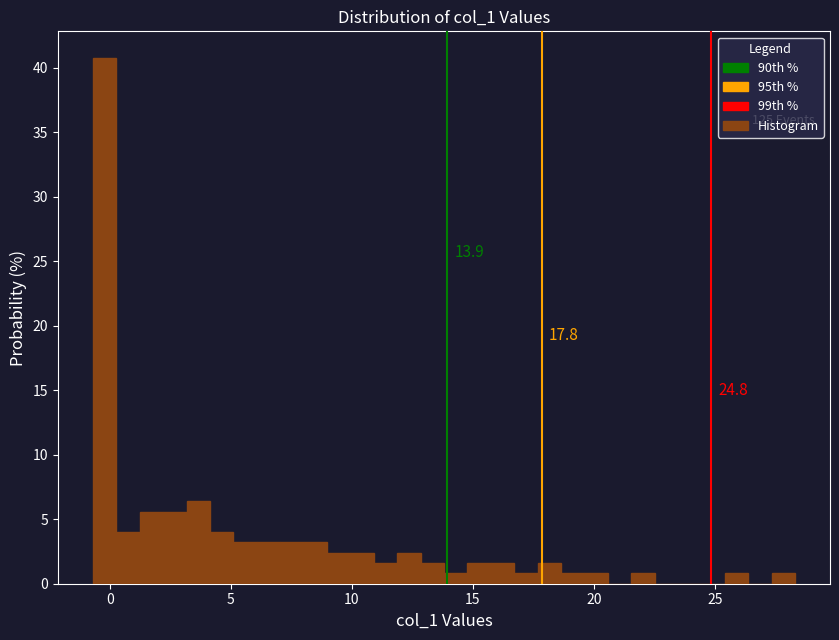

Around what value on the x-axis is the tallest bar? Give the approximate position of its centre, as read against the axis.

0.0